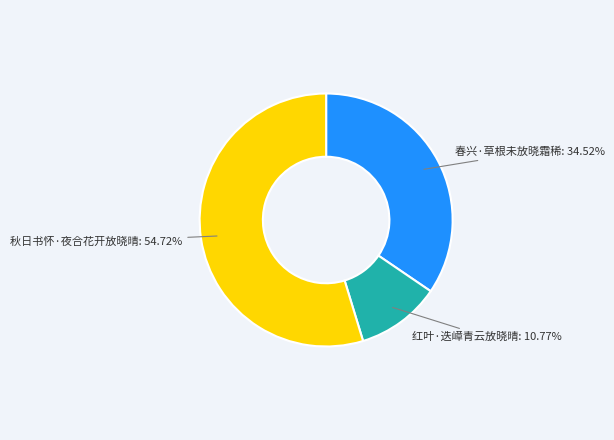

To the nearest percent, what is the difference between the largest and smallest slice percentages?

44%